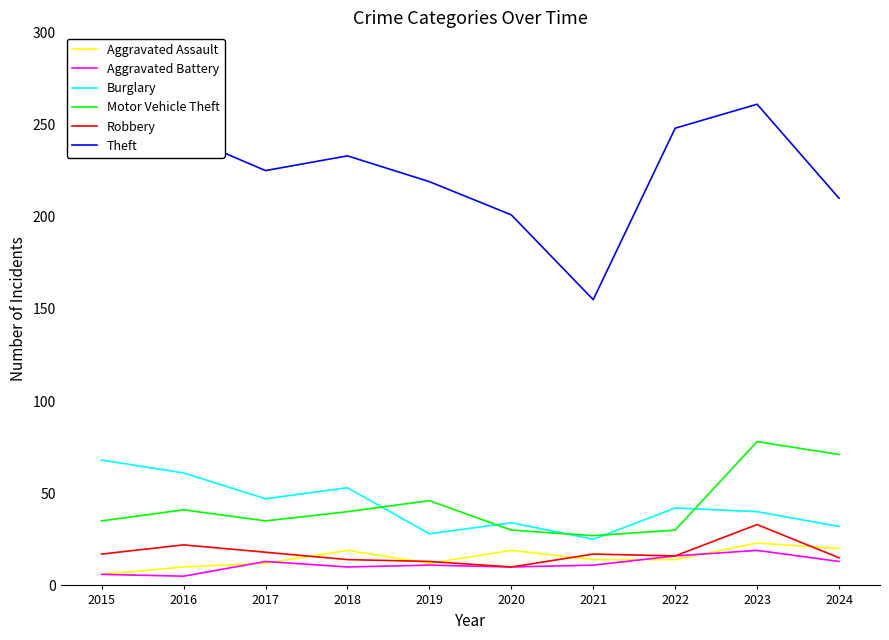

Rank the series by their maximum value, from lowest to highest.

Aggravated Battery, Aggravated Assault, Robbery, Burglary, Motor Vehicle Theft, Theft